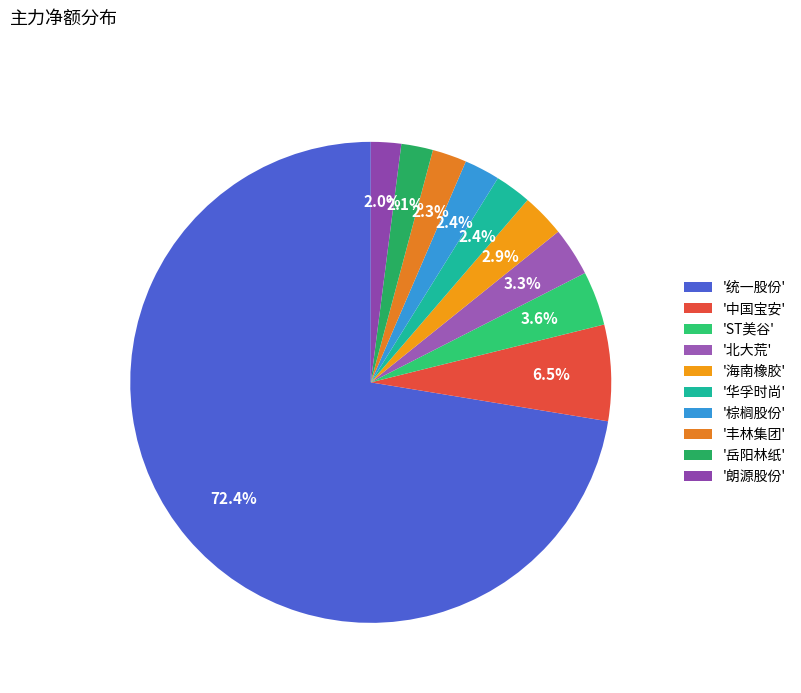

What is the largest slice in the pie chart?

'统一股份'